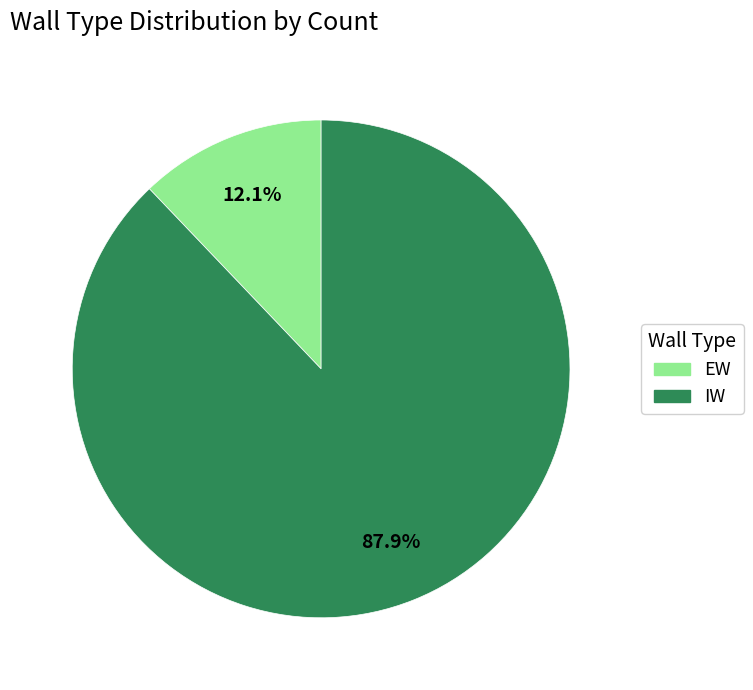

What percentage is the IW slice, to the nearest percent?

88%